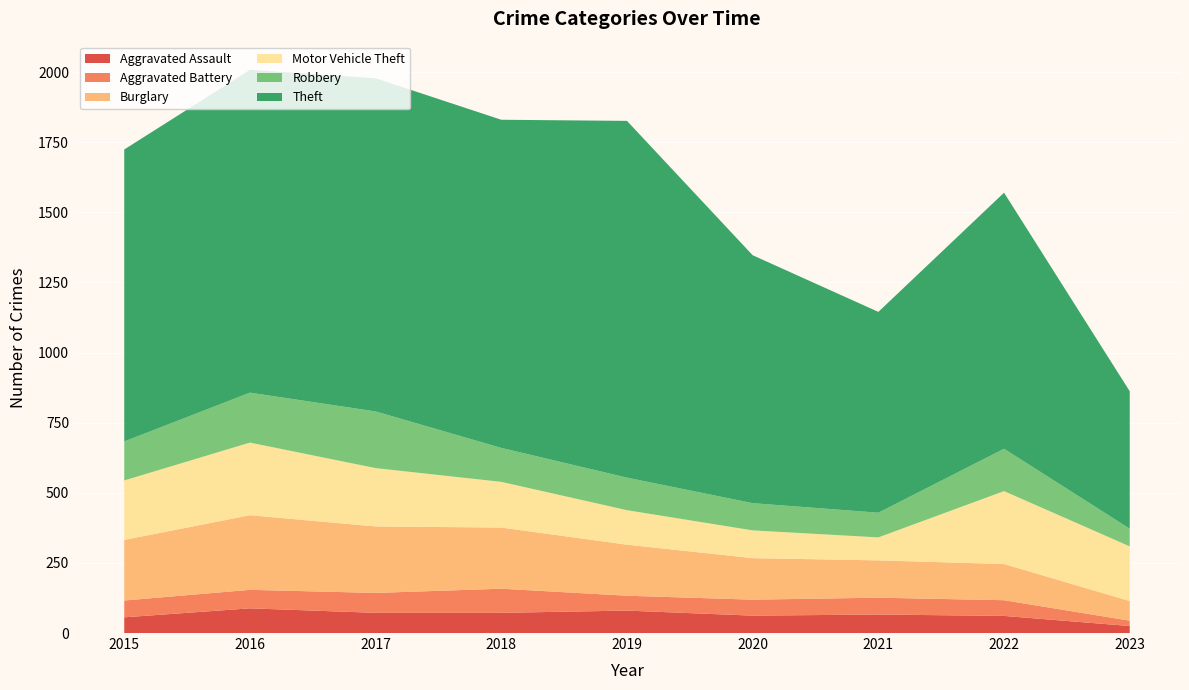

Reading right to left, extract all data points from this chart.

Aggravated Assault: 2023=25	2022=61	2021=66	2020=62	2019=80	2018=72	2017=72	2016=88	2015=56
Aggravated Battery: 2023=19	2022=56	2021=60	2020=57	2019=53	2018=86	2017=71	2016=66	2015=60
Burglary: 2023=70	2022=129	2021=133	2020=148	2019=182	2018=218	2017=237	2016=266	2015=216
Motor Vehicle Theft: 2023=195	2022=260	2021=82	2020=99	2019=123	2018=163	2017=208	2016=259	2015=212
Robbery: 2023=63	2022=151	2021=88	2020=97	2019=116	2018=121	2017=202	2016=178	2015=139
Theft: 2023=490	2022=913	2021=716	2020=884	2019=1272	2018=1170	2017=1188	2016=1151	2015=1041